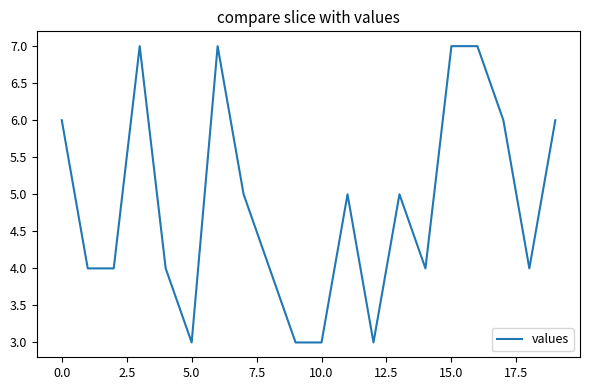

What is the difference between the maximum and minimum values?

4